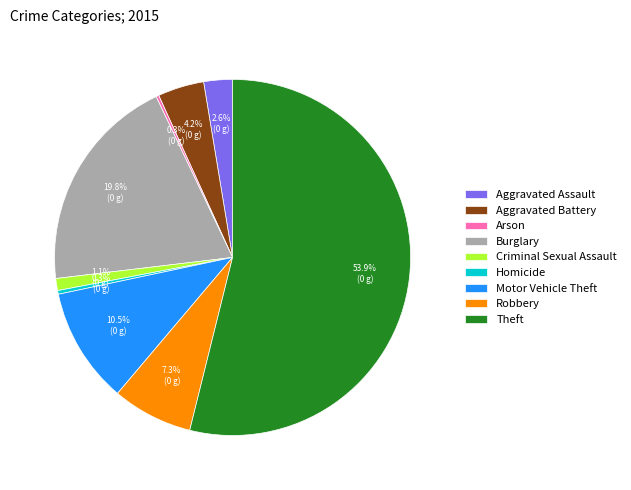

Between Motor Vehicle Theft and Theft, which is larger?

Theft